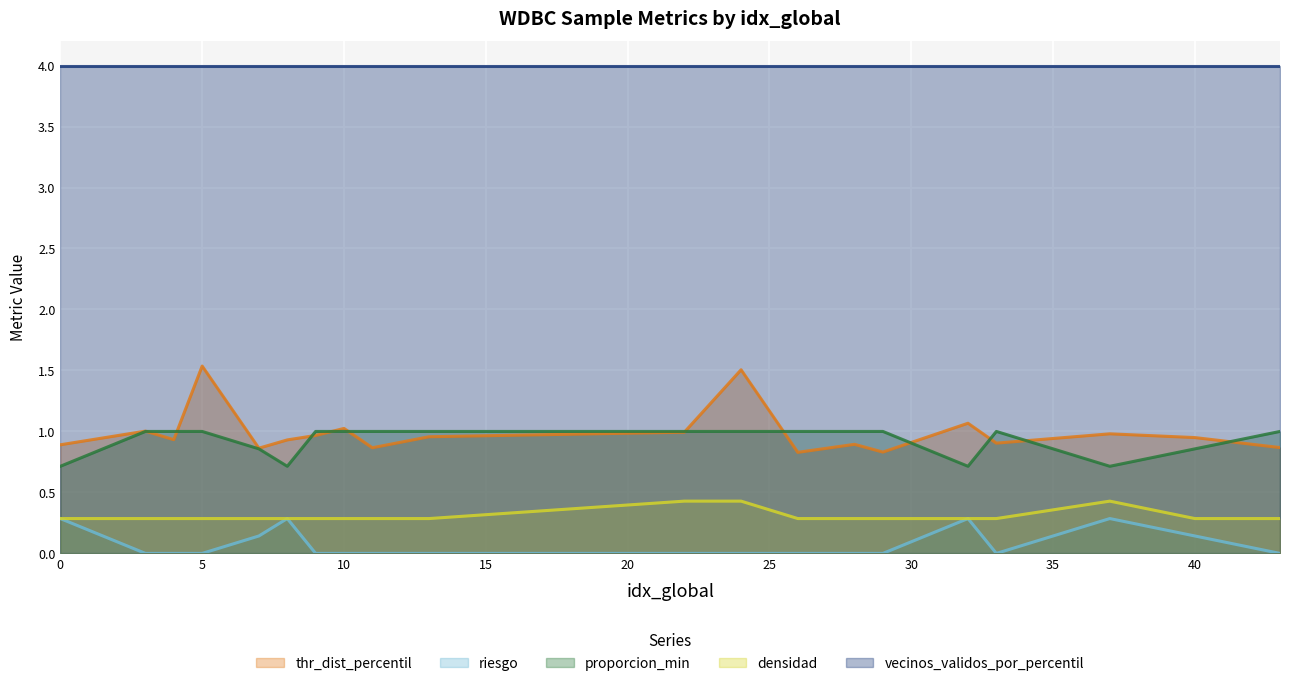

True or false: densidad has a value of 0.4 at 10.

False